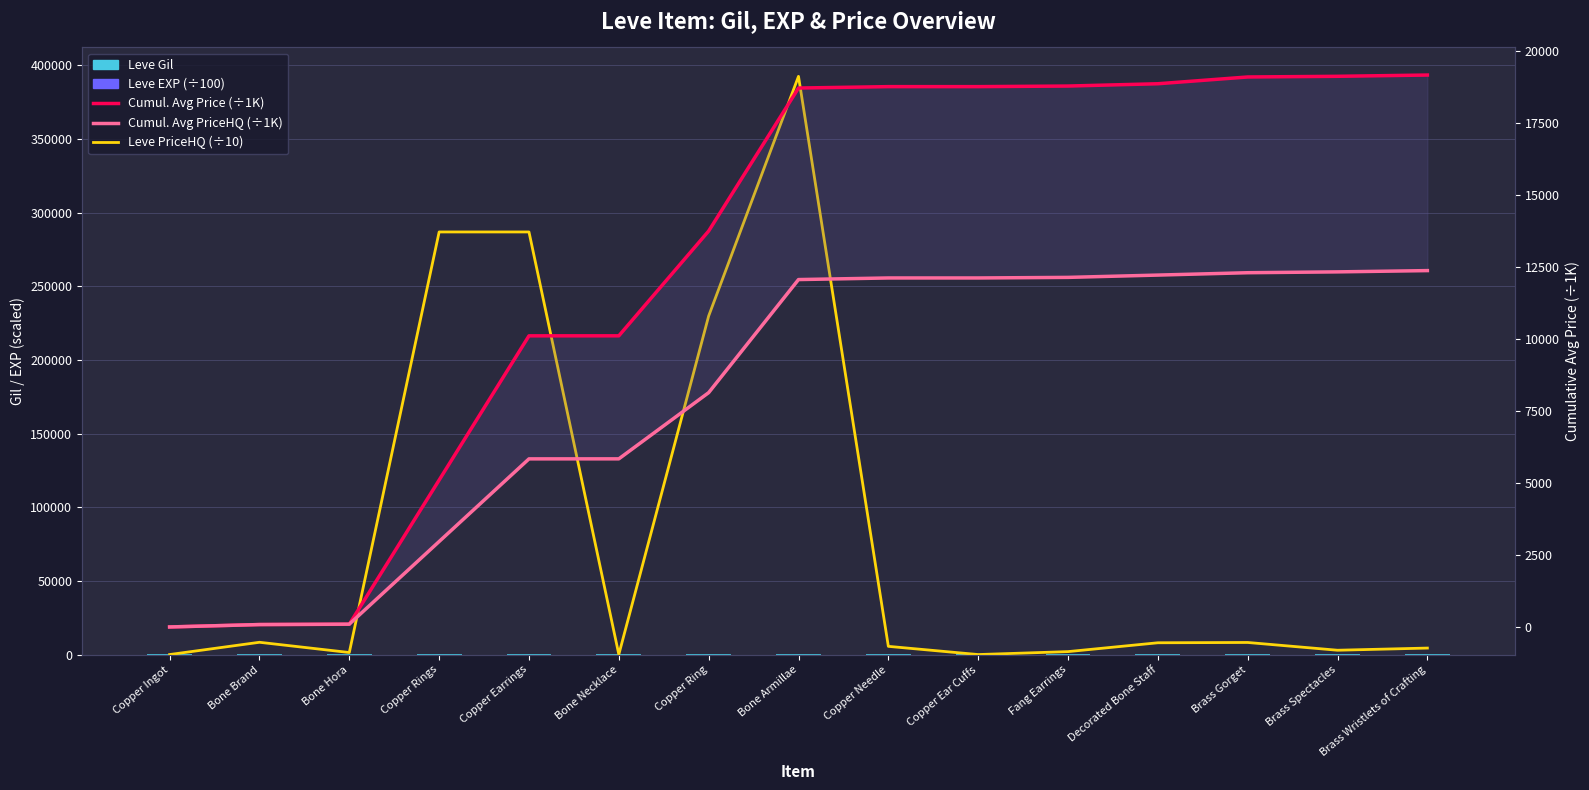

At Brass Spectacles, list the series in order from largest to smallest.

Cumul. Avg Price (÷1K), Cumul. Avg PriceHQ (÷1K), Leve PriceHQ (÷10), Leve Gil, Leve EXP (÷100)